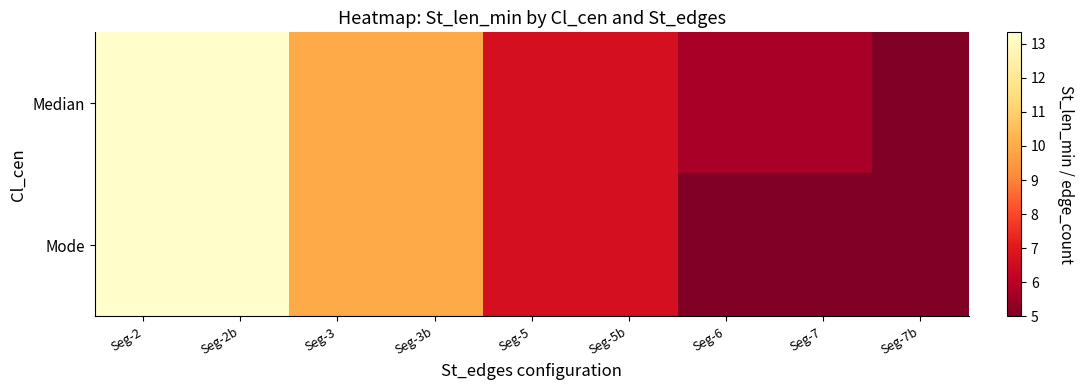

At how many categories does at least one series exceed 6?

6